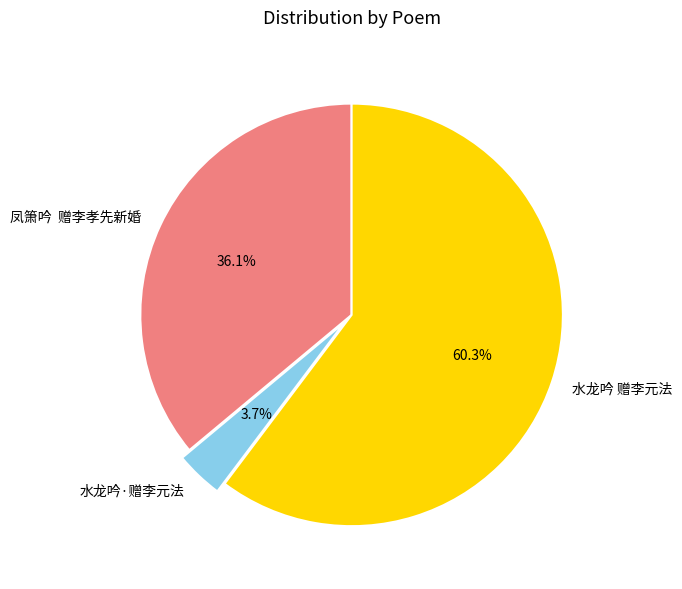

What is the smallest slice in the pie chart?

水龙吟·赠李元法